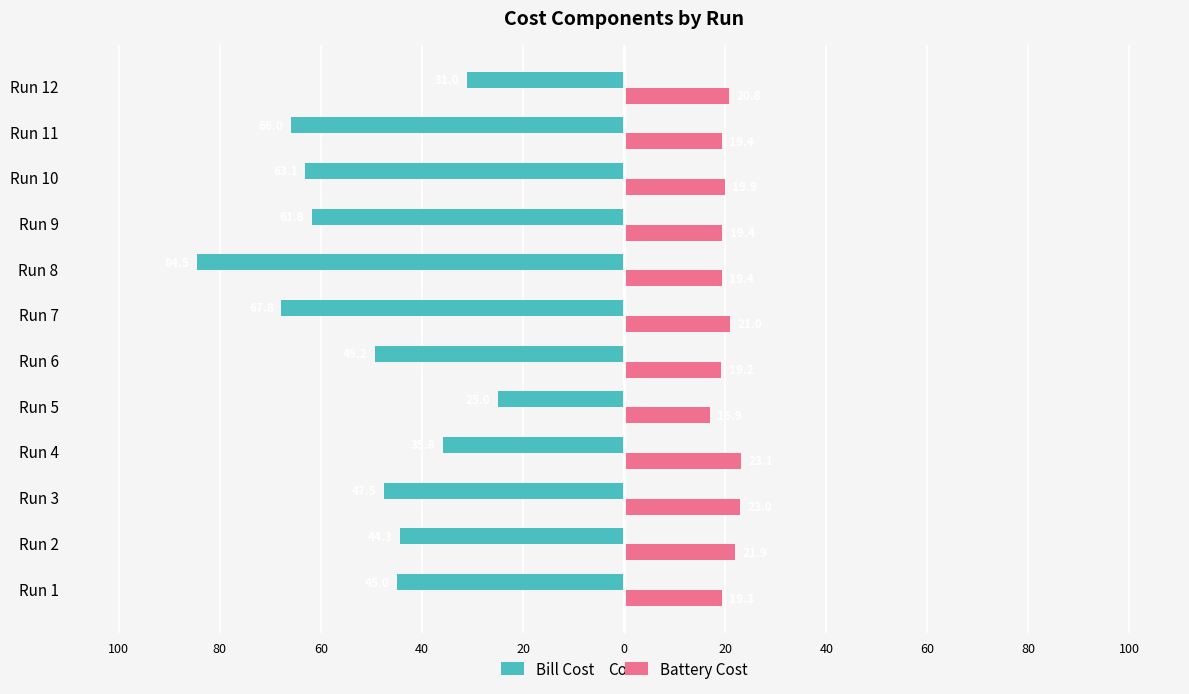

What are all the series names shown in the legend?

Bill Cost, Battery Cost